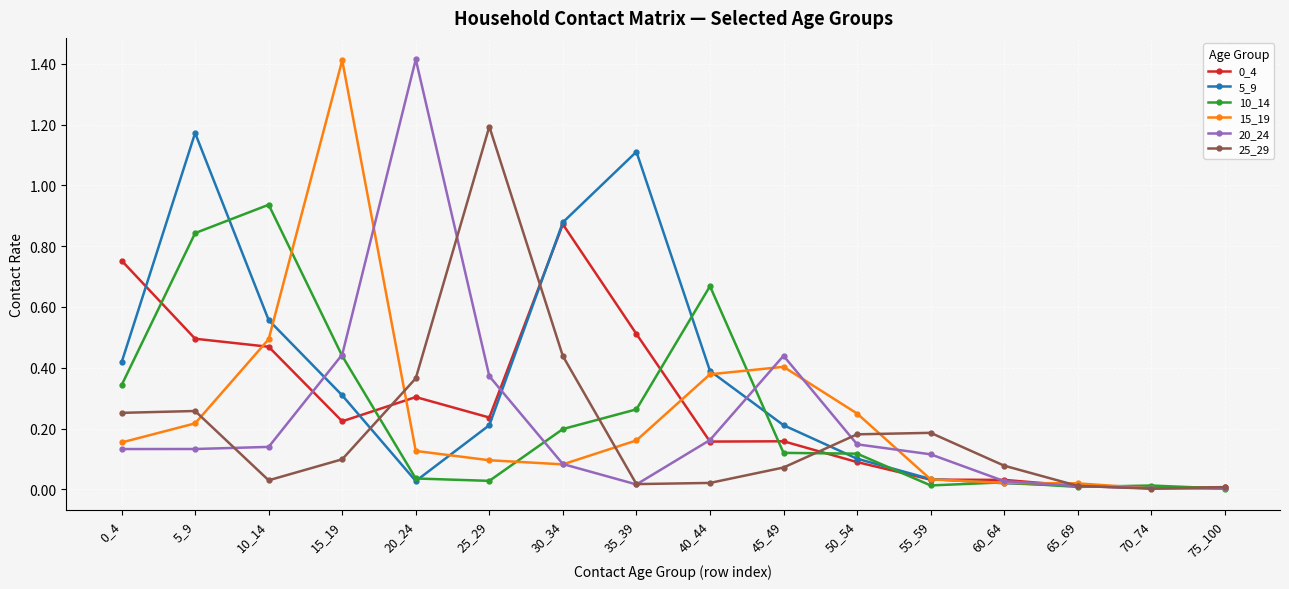

How many distinct data groups are displayed?

6